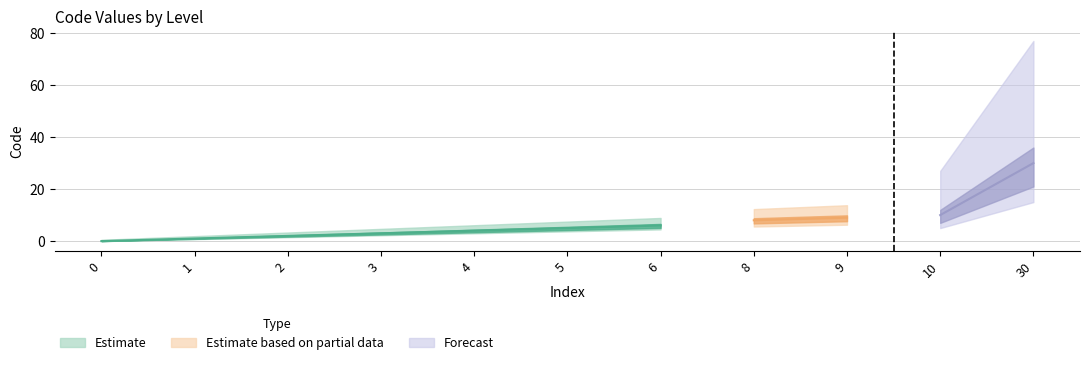

Which has a higher value, 3 or 0?

3